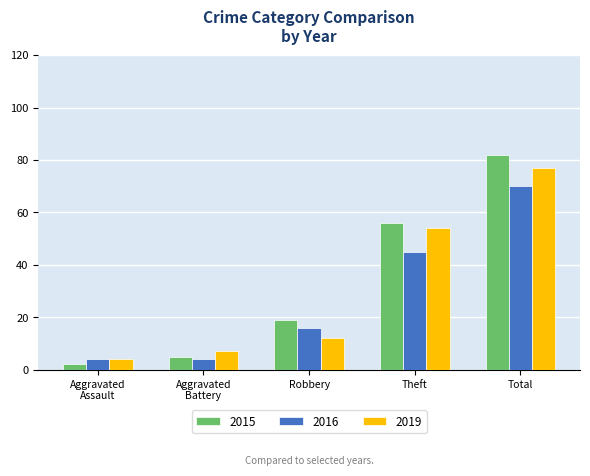

True or false: 2016 has a value of 45 at Theft.

True